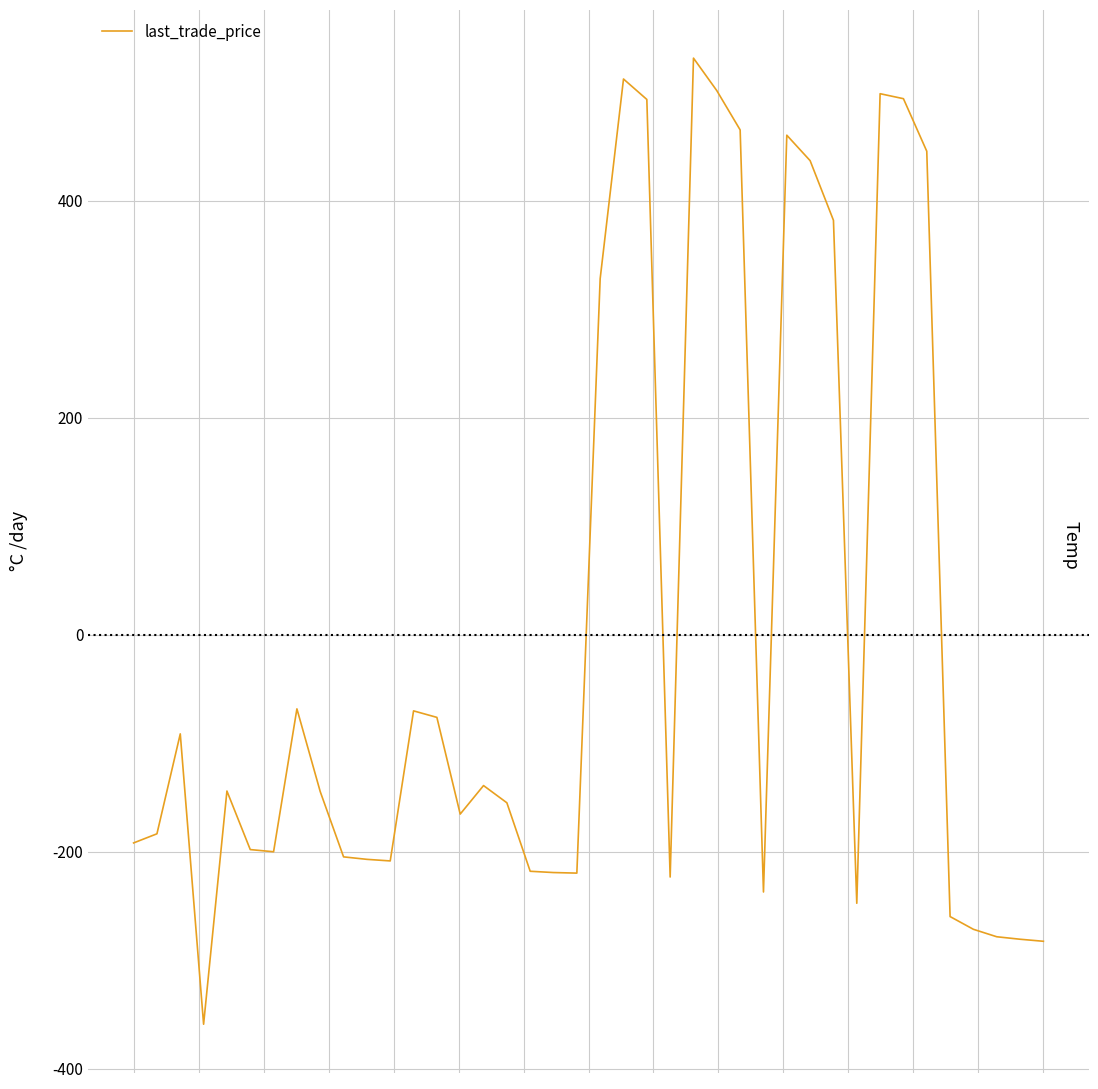

True or false: the data has more than 2 interior local peaks.

True